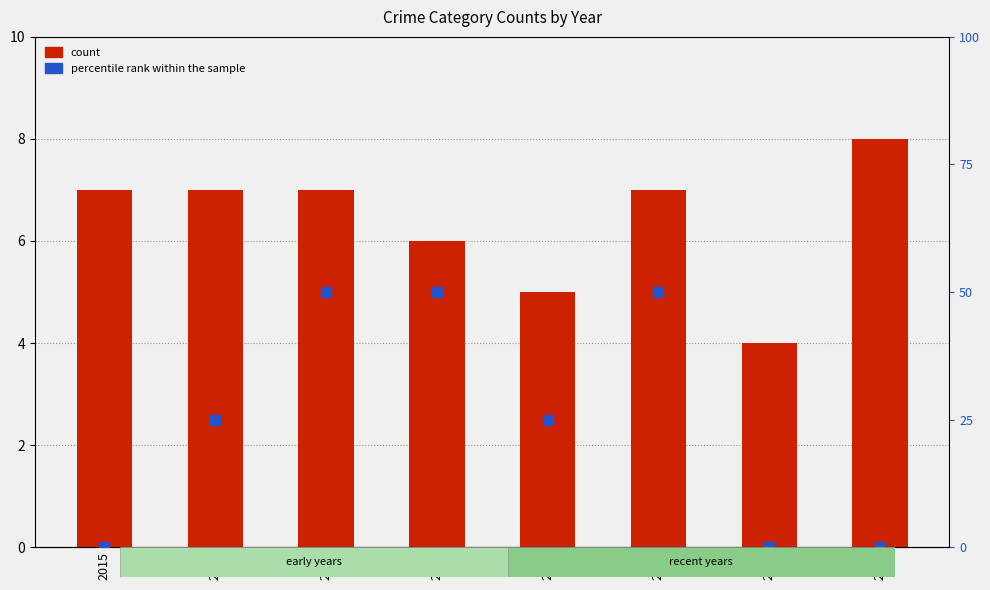

Which series reaches the maximum Y coordinate?

Robbery (count)